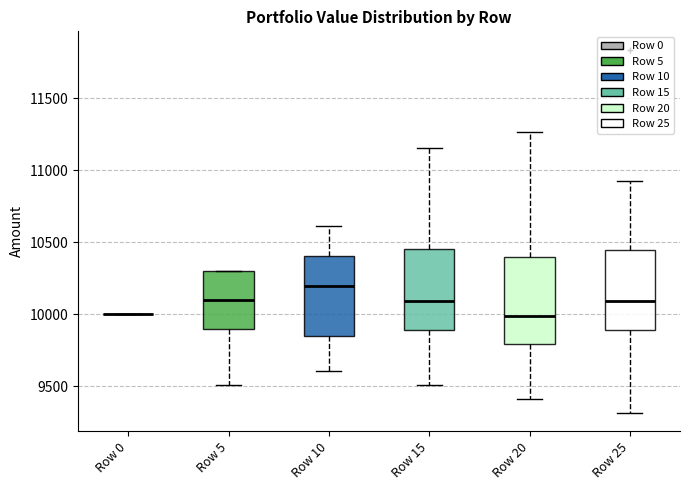

Reading left to right, read every box against the y-axis: the position of its median line, the range the box covers, and the ends of its whiskers. The values are not printed on the chart, so give them approximately, as read against the axis.

Row 0: box collapsed to a line at 10000, whiskers 10000 to 10000
Row 5: median 10100, box 9900 to 10300, whiskers 9500 to 10300
Row 10: median 10200, box 9850 to 10400, whiskers 9600 to 10600
Row 15: median 10100, box 9900 to 10450, whiskers 9500 to 11150
Row 20: median 10000, box 9800 to 10400, whiskers 9400 to 11250
Row 25: median 10100, box 9900 to 10450, whiskers 9300 to 10950